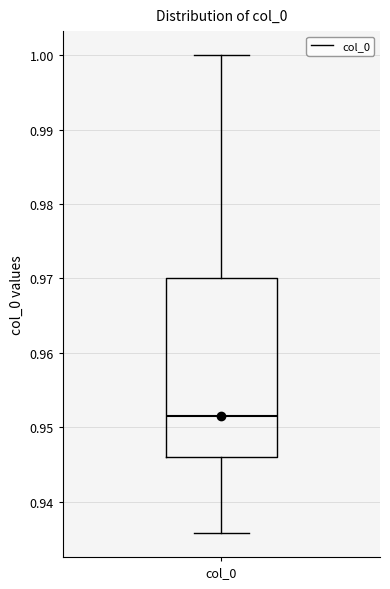

Where does the lower whisker of the box for col_0 end on the y-axis? The values are not printed on the chart, so give them approximately, as read against the axis.

0.936